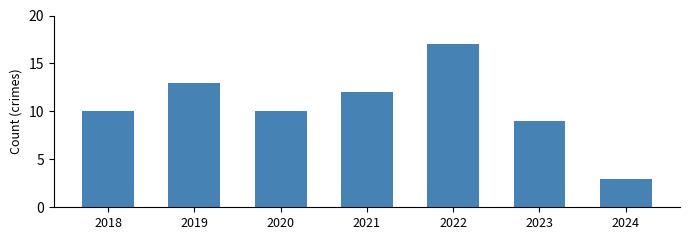

What is the average value?

11